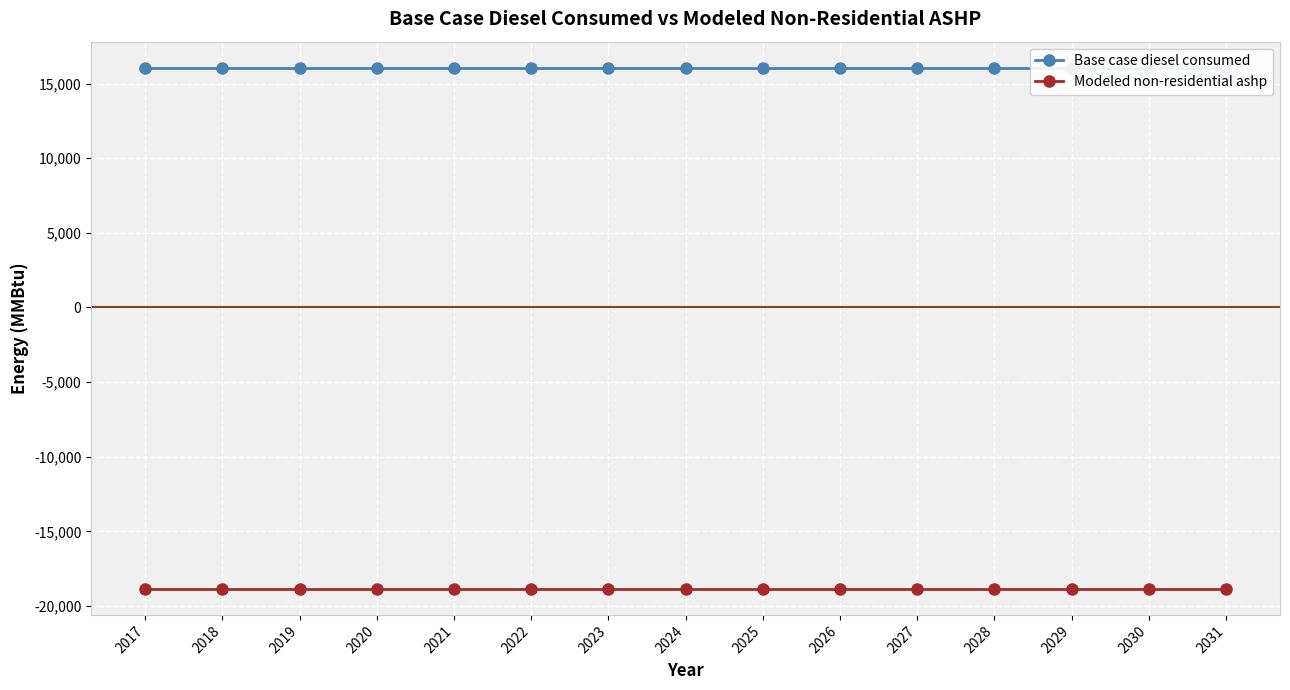

True or false: Modeled non-residential ashp and Base case diesel consumed cross at least once.

False